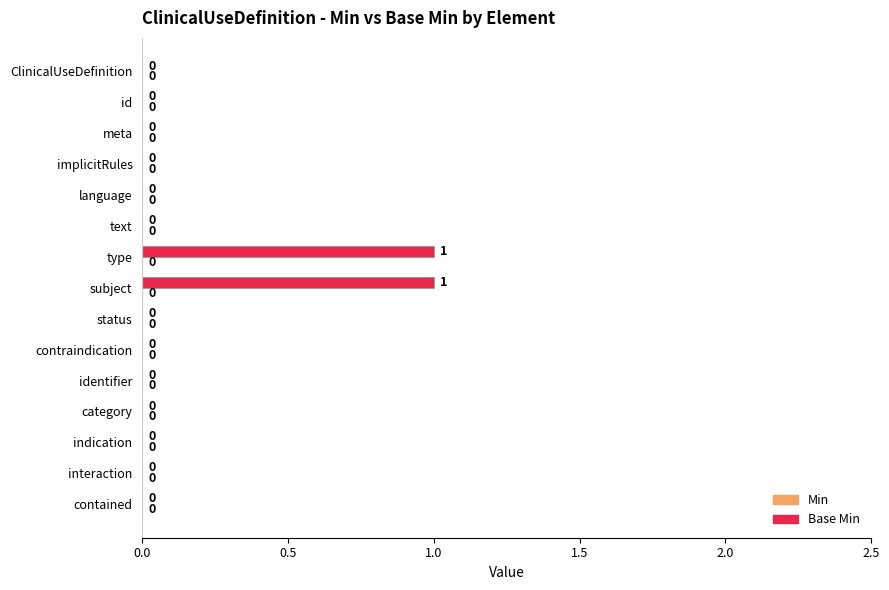

Between type and contained, which is larger?

type